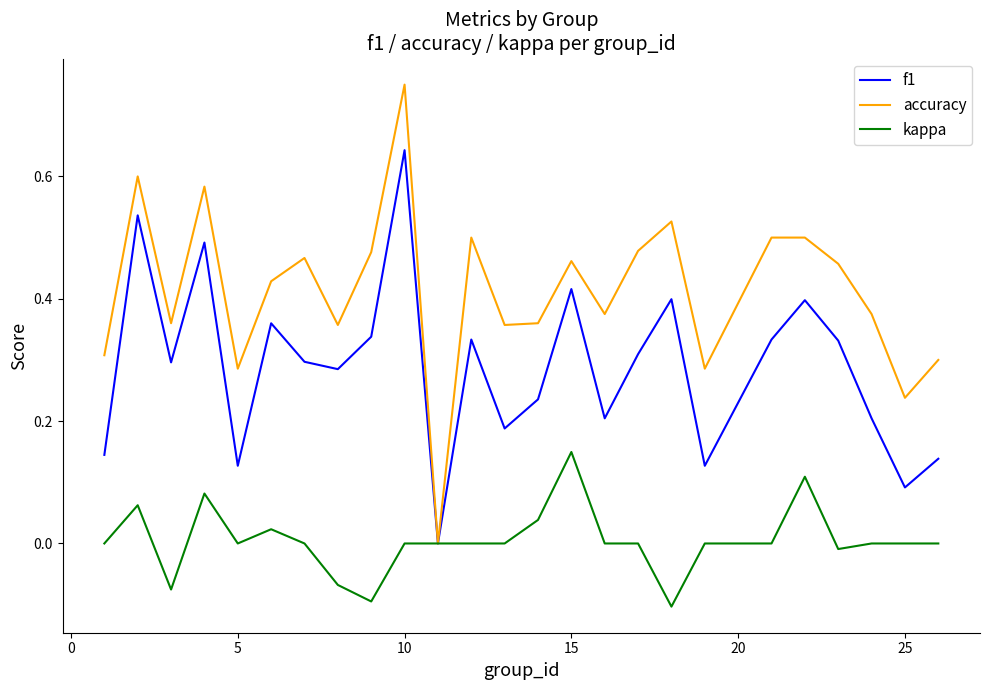

Which series has the largest range (max minus min)?

accuracy